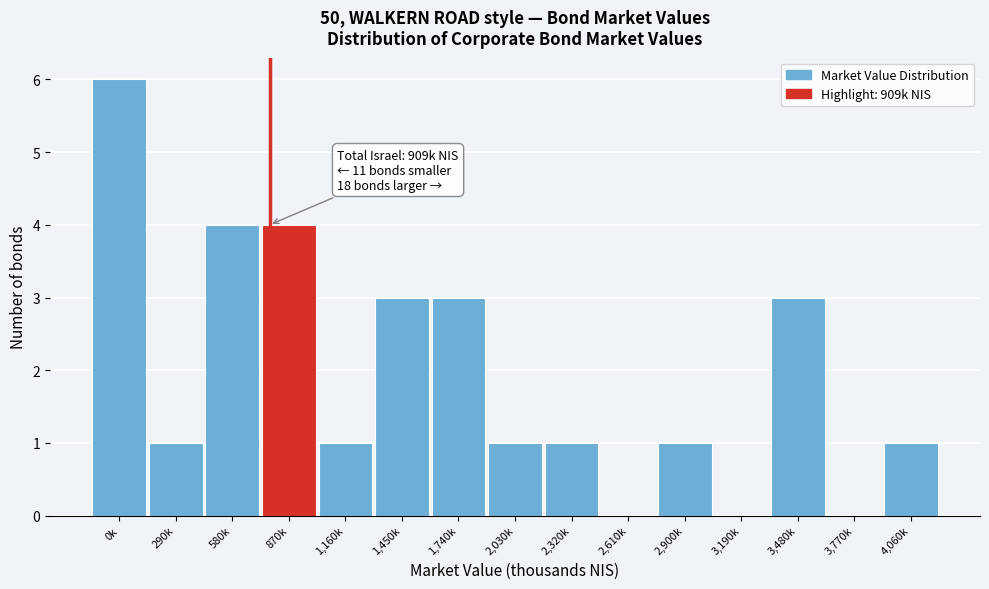

Reading left to right, list all the values displayed in this chart.

0k=6	290k=1	580k=4	870k=4	1,160k=1	1,450k=3	1,740k=3	2,030k=1	2,320k=1	2,610k=0	2,900k=1	3,190k=0	3,480k=3	3,770k=0	4,060k=1